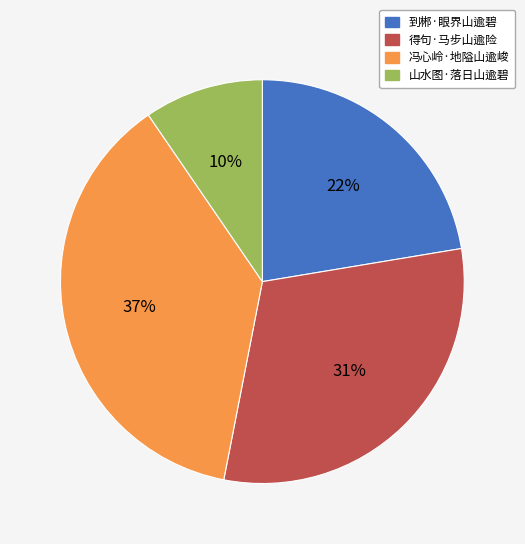

To the nearest percent, what is the average slice percentage?

25%